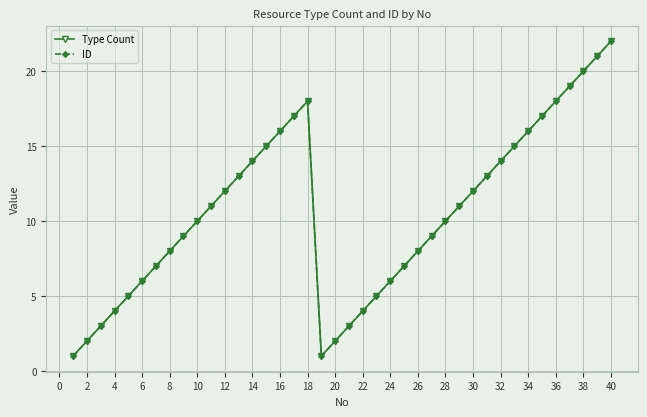

How many interior local valleys does the Type Count series have?

1